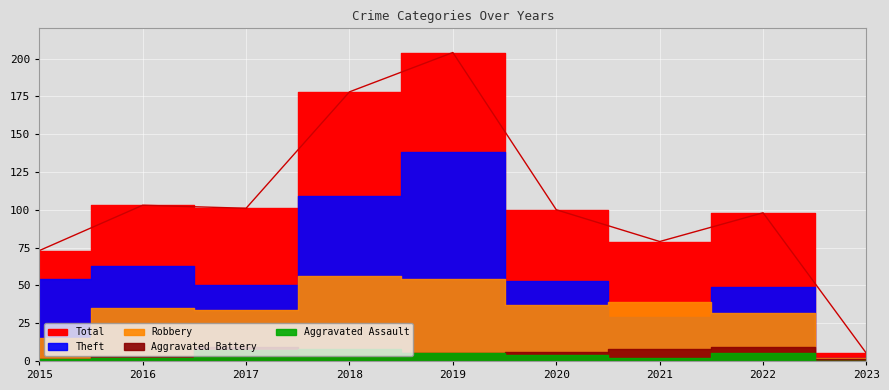

What value does the Robbery series have at 2019?

54